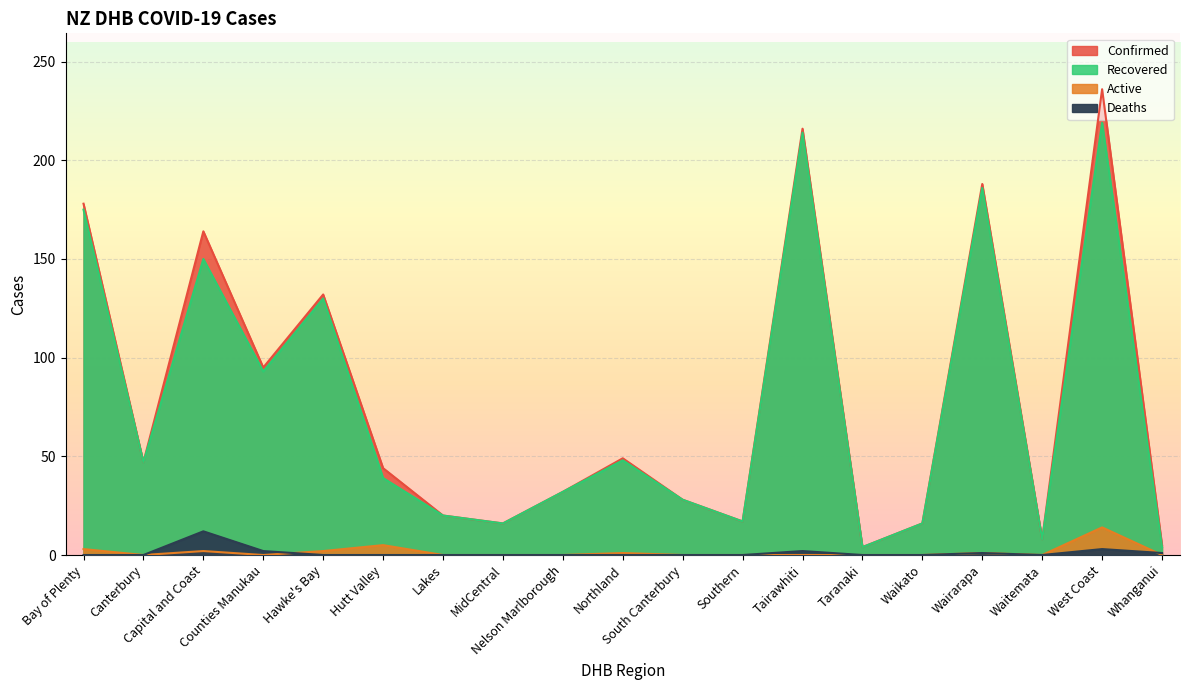

True or false: Recovered has more than 1 points higher than both neighbors.

True